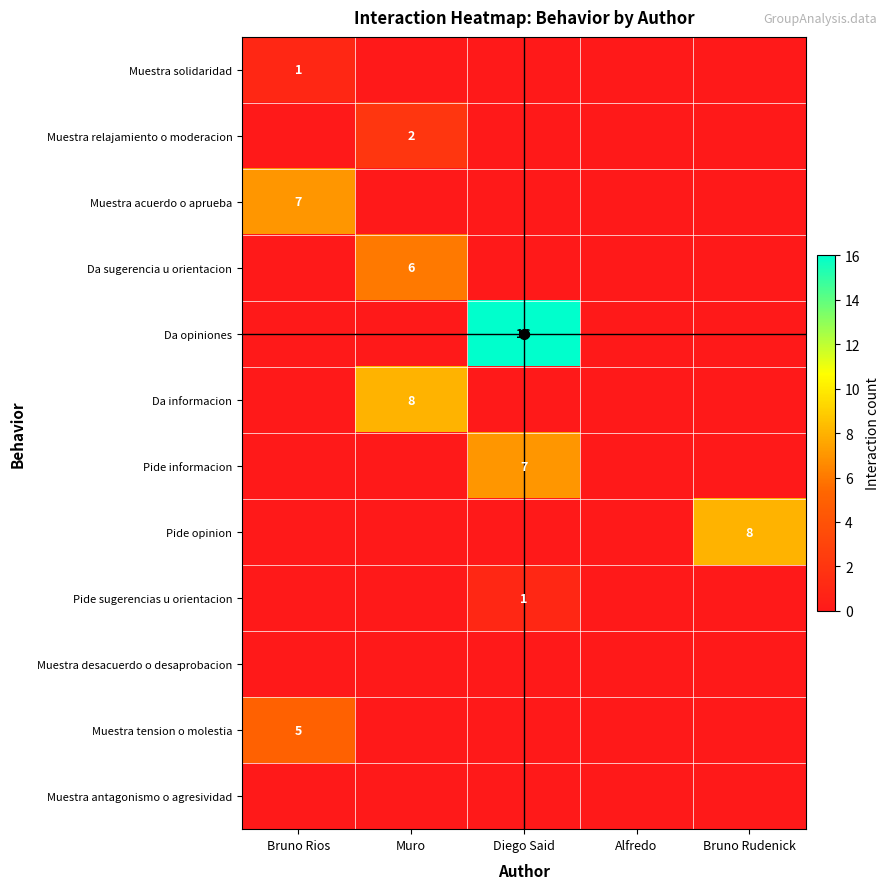

At how many categories does at least one series exceed 5?

4